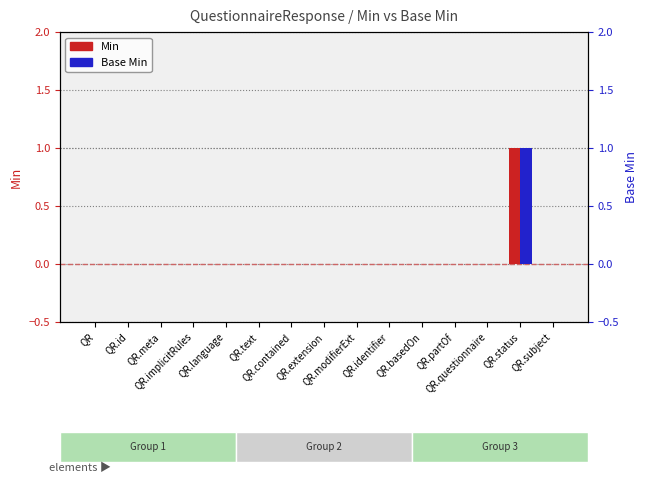

Rank the categories by Base Min value from highest to lowest.

QR.status, QR, QR.id, QR.meta, QR.implicitRules, QR.language, QR.text, QR.contained, QR.extension, QR.modifierExt, QR.identifier, QR.basedOn, QR.partOf, QR.questionnaire, QR.subject